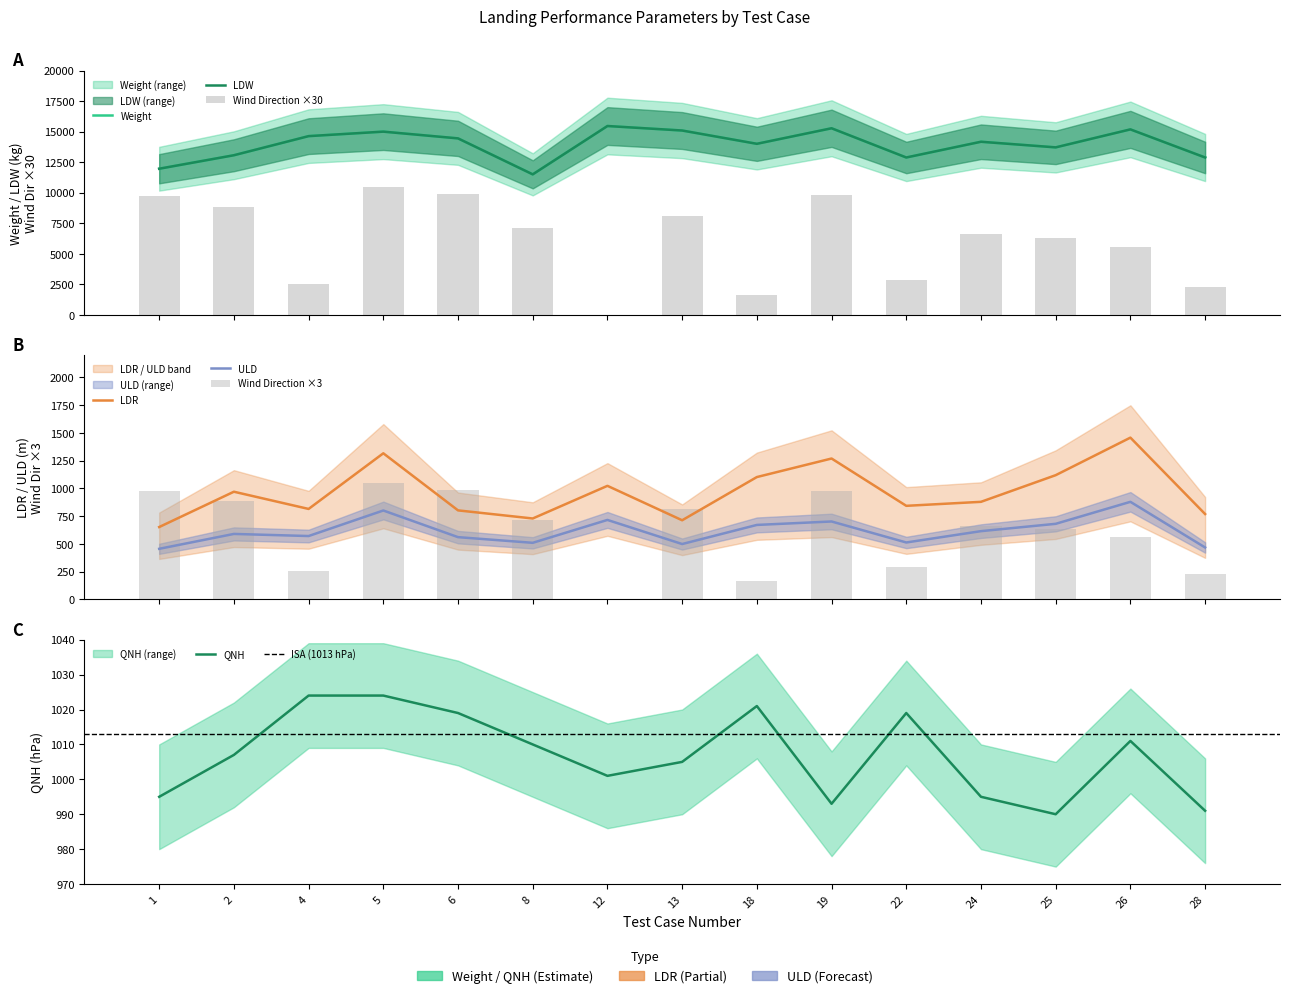

Which category has the lowest value in the LDW series?

8